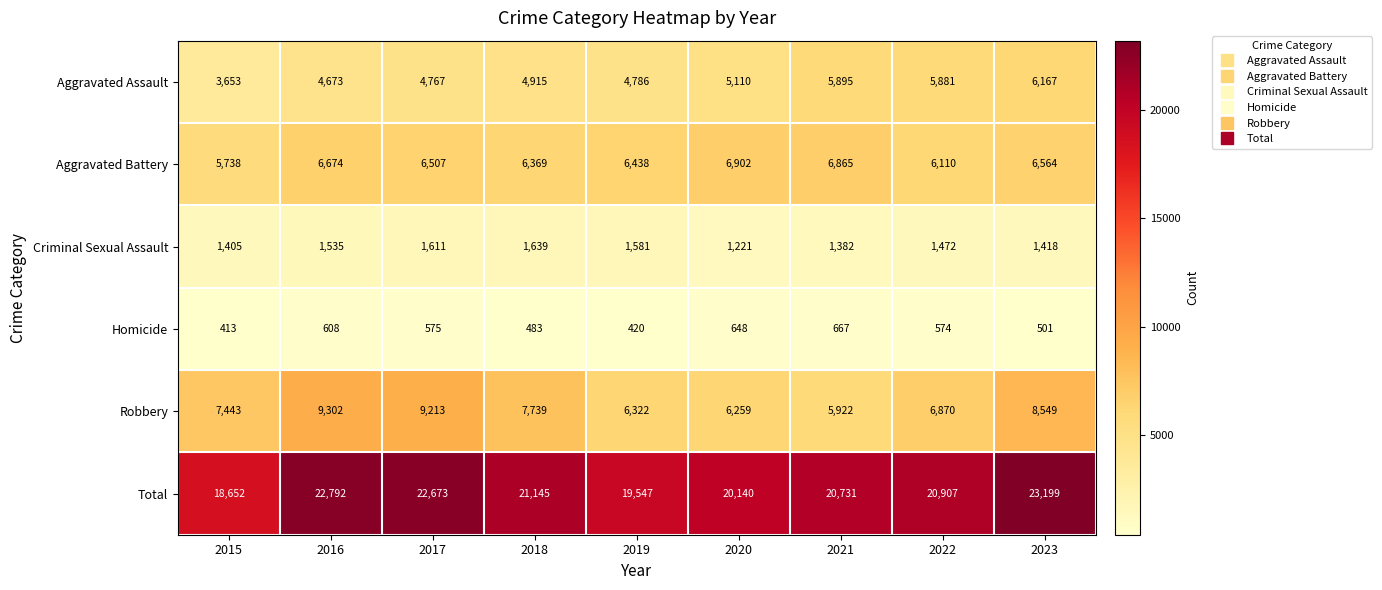

Rank the series at 2020 from lowest to highest value.

Homicide, Criminal Sexual Assault, Aggravated Assault, Robbery, Aggravated Battery, Total